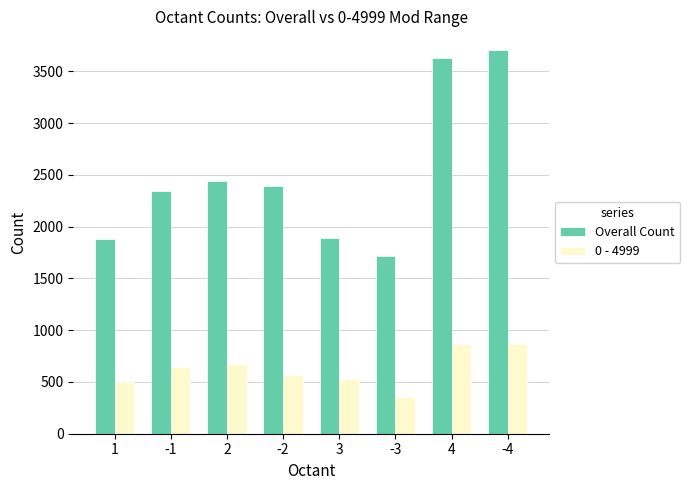

What is the sum of the Overall Count values at 2 and -1?

4782